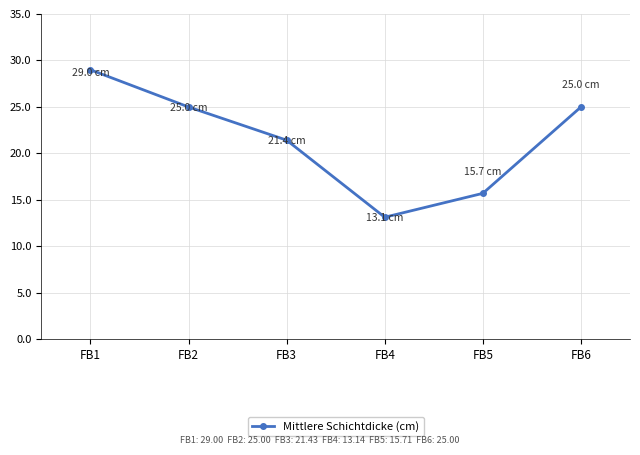

Reading right to left, extract all data points from this chart.

FB6=25.0	FB5=15.7	FB4=13.1	FB3=21.4	FB2=25.0	FB1=29.0